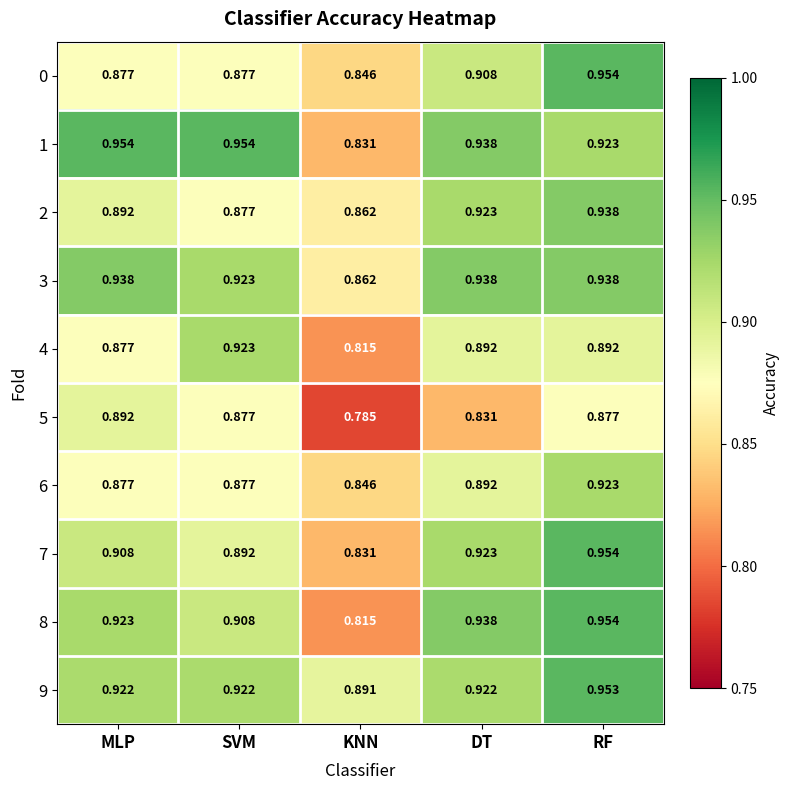

Which series changed the most between KNN and DT?

8